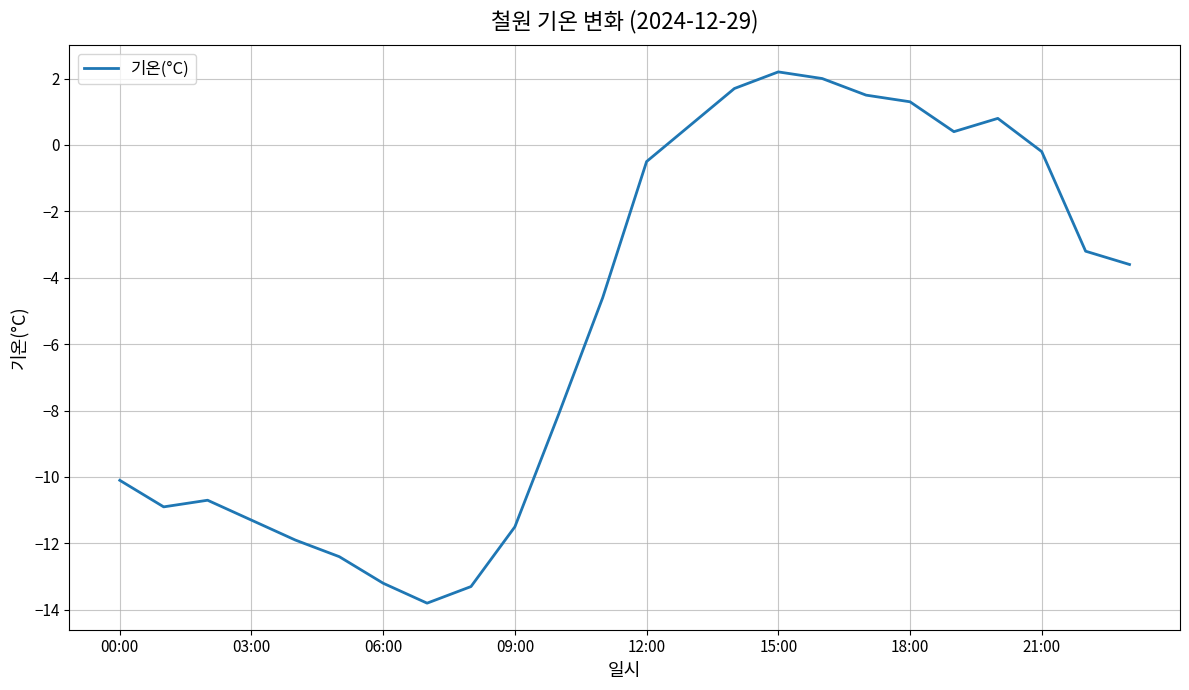

How many interior local peaks (higher than both neighbors) does the data have?

3